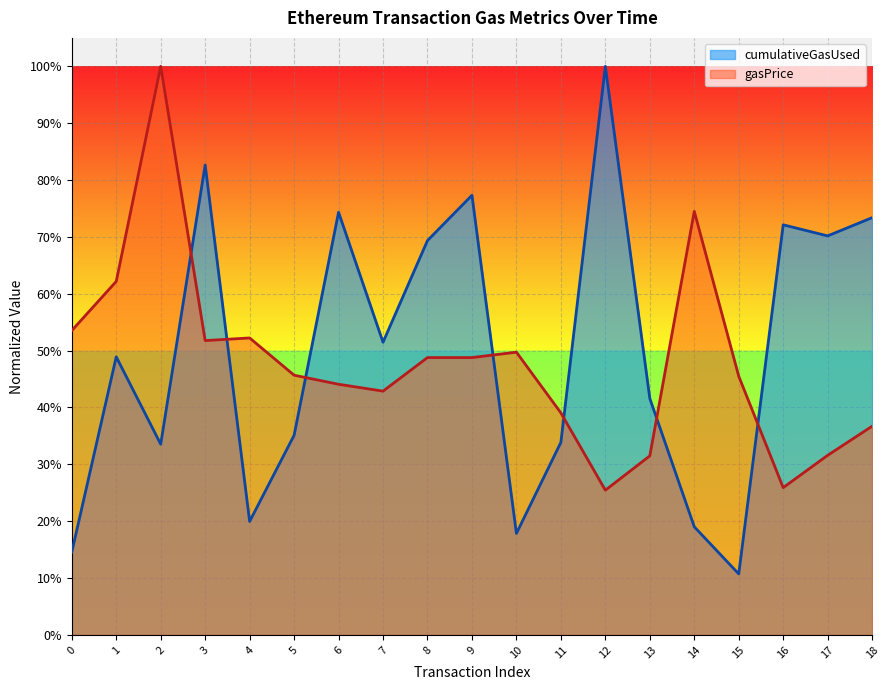

What is the lowest value of the gasPrice series?

0.3